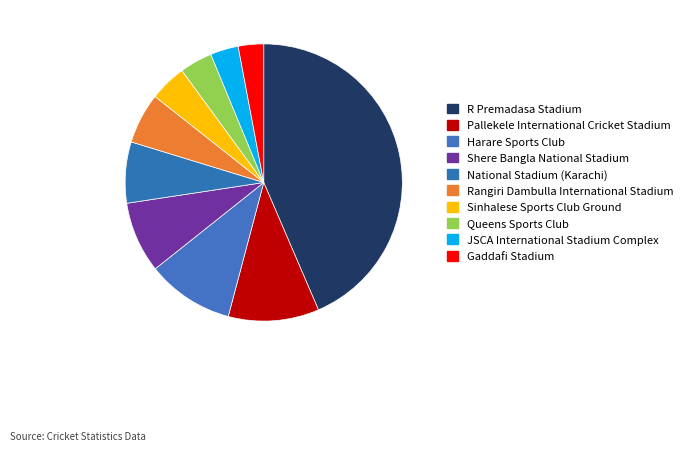

What portion of the pie excludes Rangiri Dambulla International Stadium?

94.9%